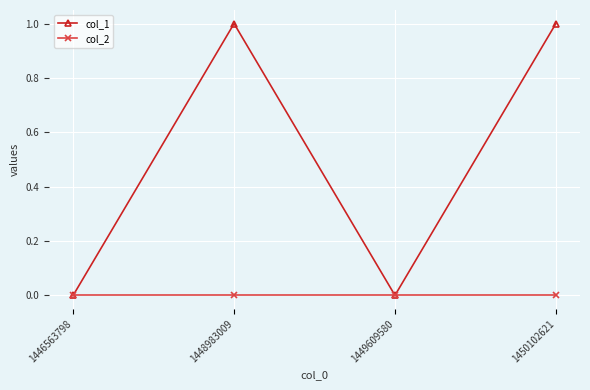

What is the difference between the second highest and second lowest values in the col_1 series?

1